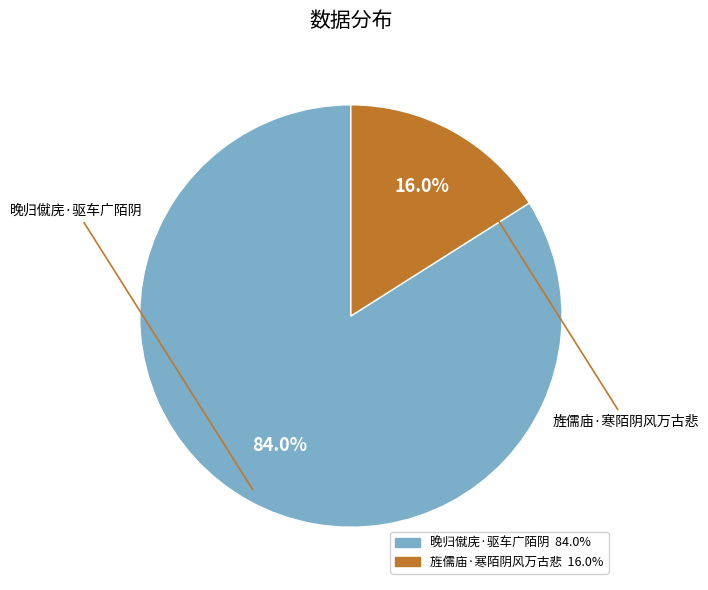

Between 晚归僦庑·驱车广陌阴 and 旌儒庙·寒陌阴风万古悲, which is larger?

晚归僦庑·驱车广陌阴